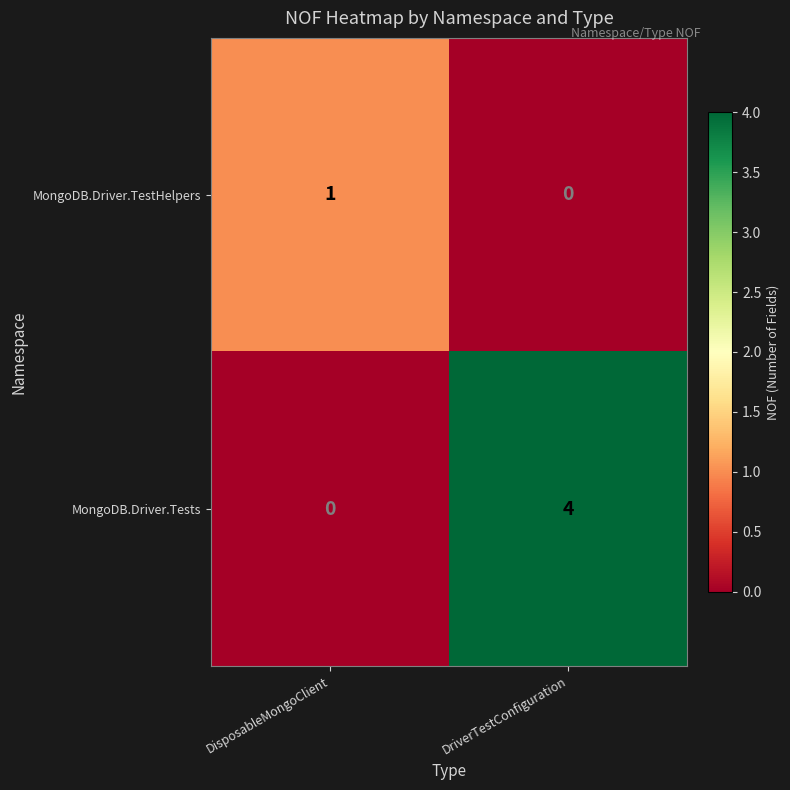

At DisposableMongoClient, list the series in order from smallest to largest.

MongoDB.Driver.Tests, MongoDB.Driver.TestHelpers